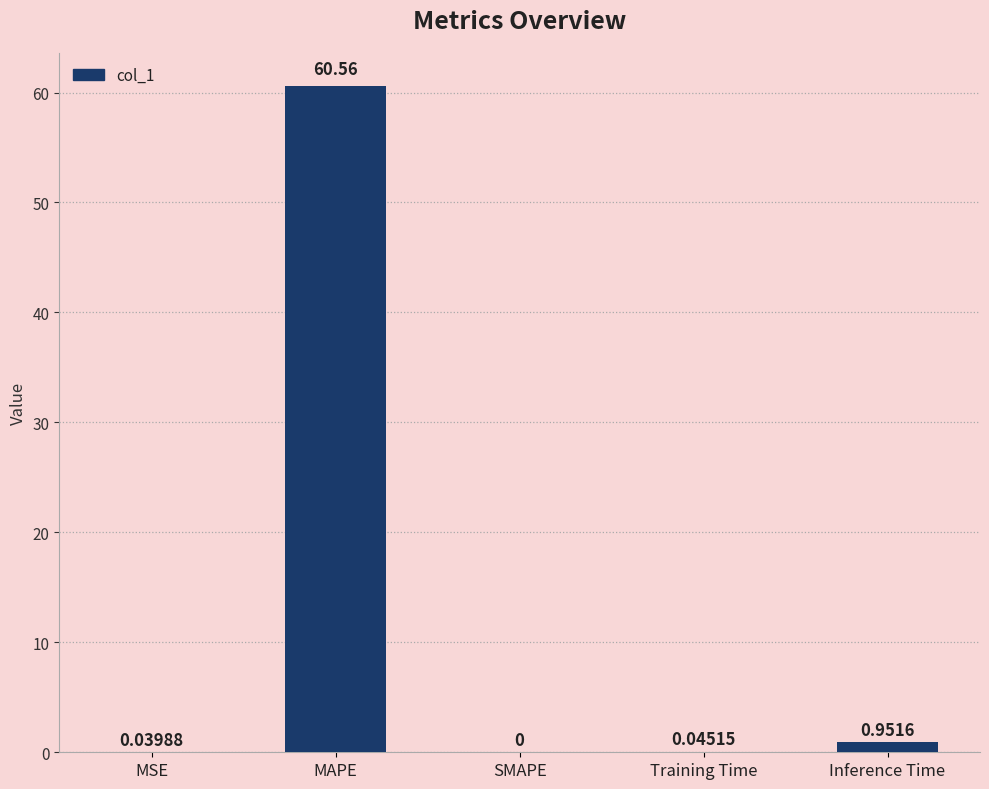

Count the number of data series in this chart.

1